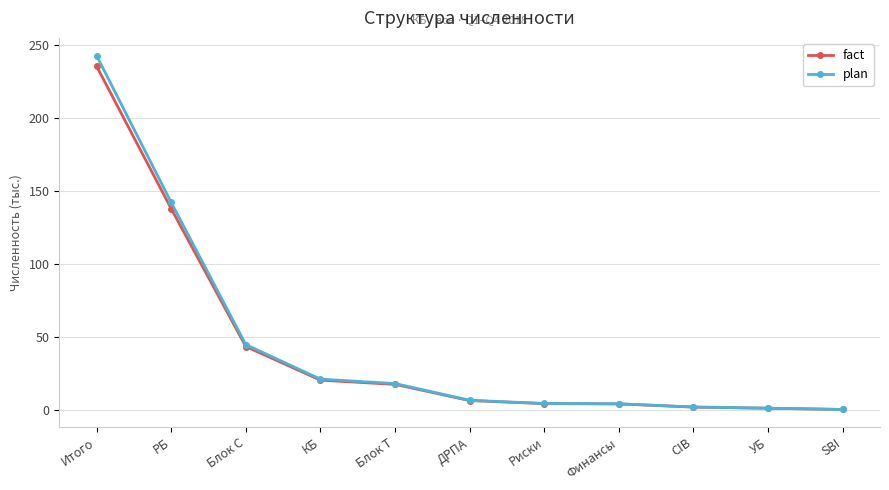

How many lines are shown in the chart?

2